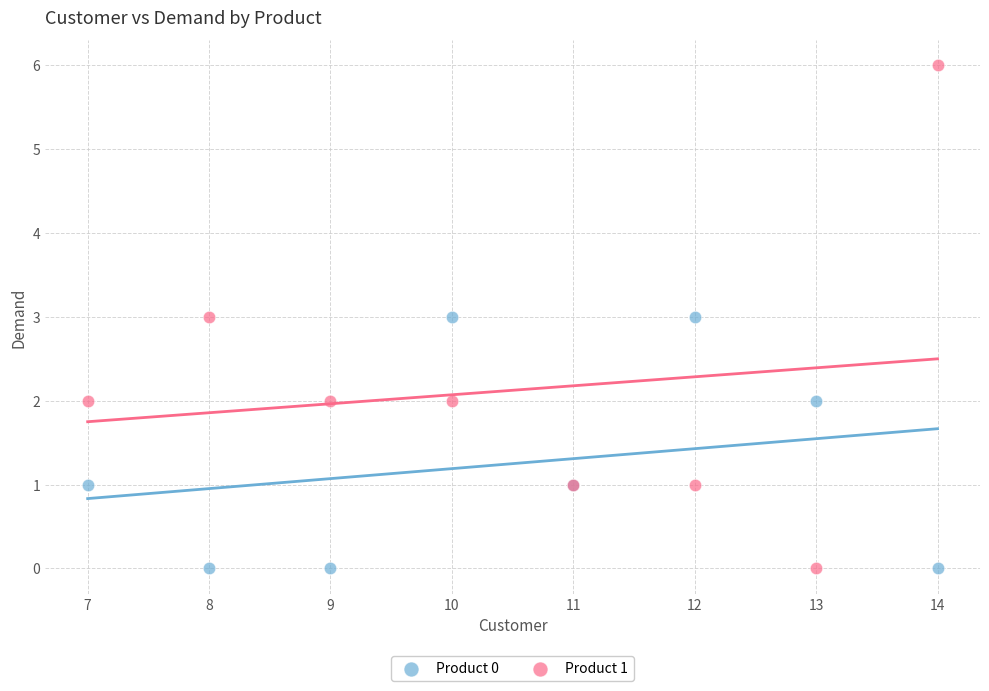

What is the X range (max minus min) for the scatter plot?

7